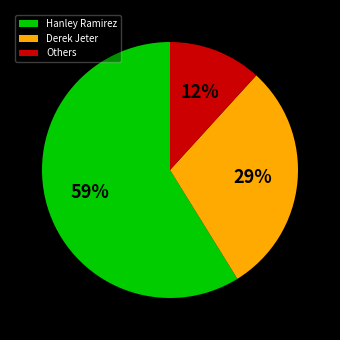

The Derek Jeter slice represents 40% of the pie. True or false?

False